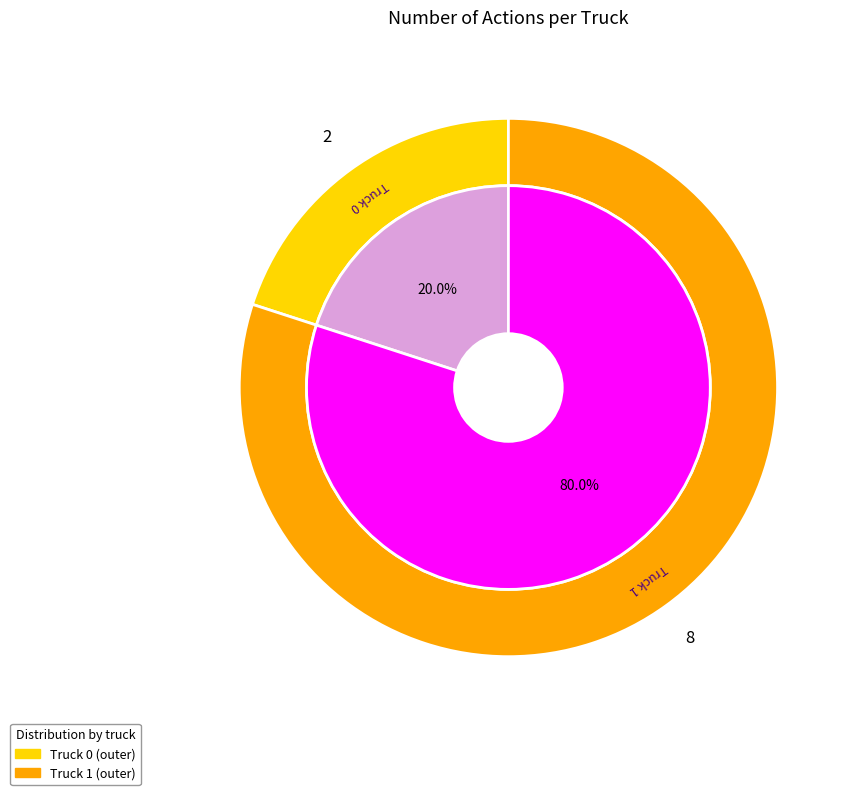

What is the change in value from Truck 0 to Truck 1?

+6